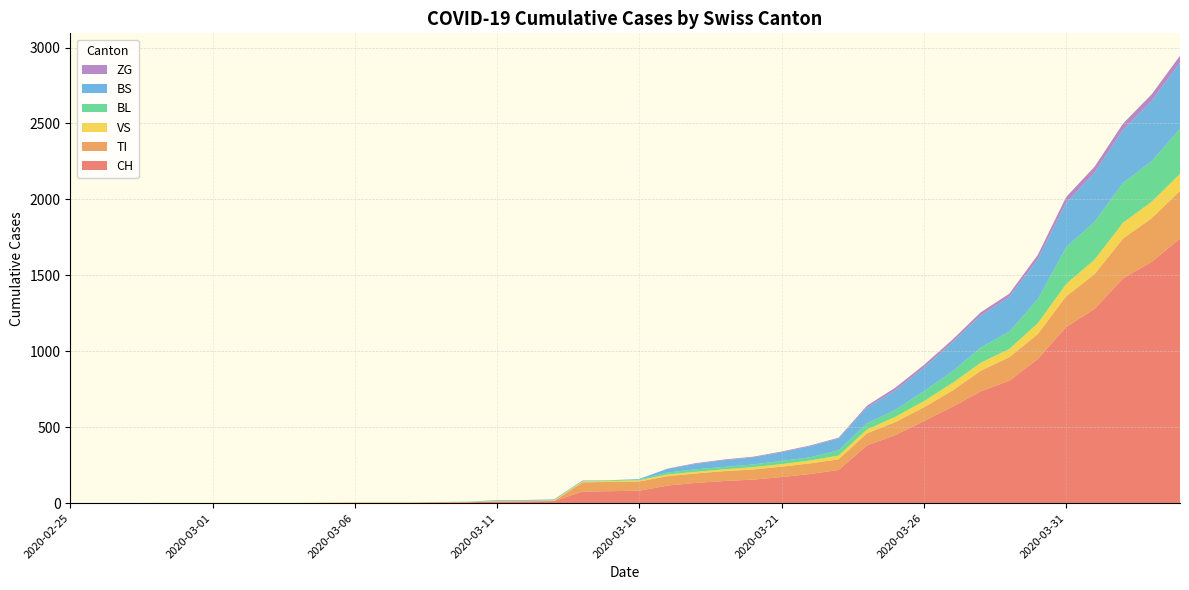

Reading right to left, extract all data points from this chart.

CH: 1742	1588	1480	1279	1160	948	806	736	634	540	449	380	218	192	172	155	146	134	116	82	79	76	14	12	11	6	5	3	3	3	2	0	0	0	0	0	0	0	0	0
TI: 314	287	263	229	202	165	155	136	107	91	85	80	71	70	68	67	65	62	62	61	61	61	0	0	0	0	0	0	0	0	0	0	0	0	0	0	0	0	0	0
VS: 112	109	104	96	81	71	54	53	50	41	35	25	24	19	17	15	12	11	11	8	6	6	5	3	3	2	2	2	2	2	2	2	2	2	2	2	2	0	0	0
BL: 298	266	262	249	242	158	115	100	76	65	46	40	35	21	21	18	16	16	13	5	5	2	2	2	2	2	1	0	0	0	0	0	0	0	0	0	0	0	0	0
BS: 434	397	350	323	292	263	228	211	191	155	128	105	78	73	57	46	44	36	25	4	0	4	4	4	4	0	0	0	0	0	0	0	0	0	0	0	0	0	0	0
ZG: 46	44	41	40	39	29	21	21	18	18	18	12	5	5	5	5	5	5	1	0	0	0	0	0	0	0	0	0	0	0	0	0	0	0	0	0	0	0	0	0